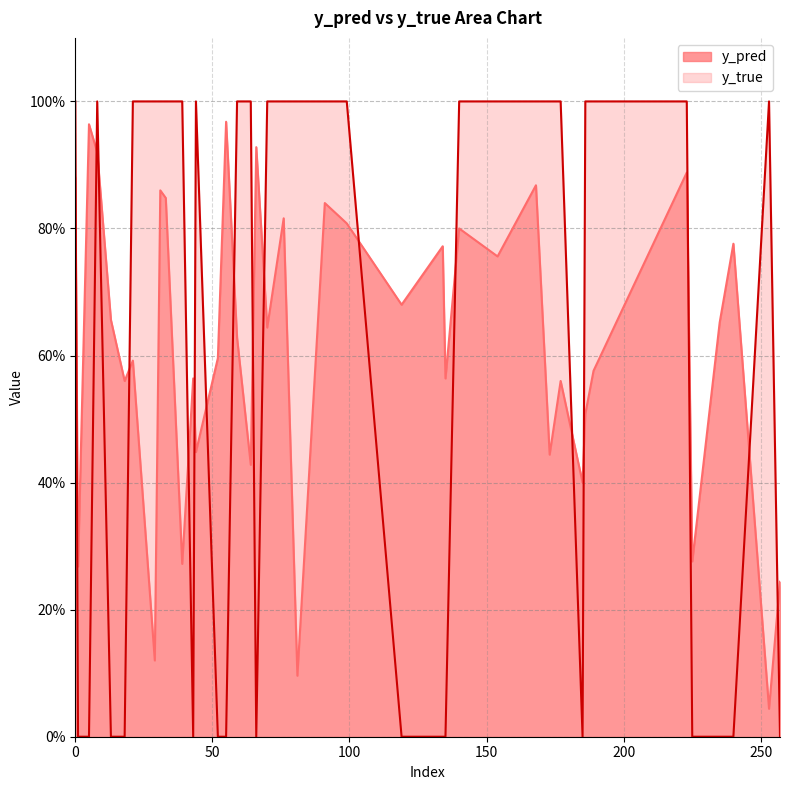

At which label is y_pred closest to 0?

253